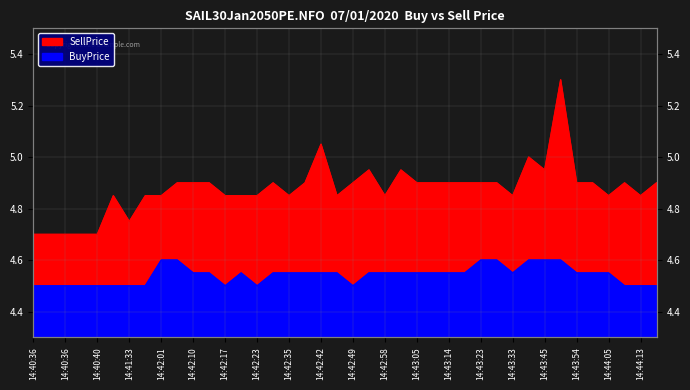

What is the approximate value of BuyPrice at 14:40:40?

4.5